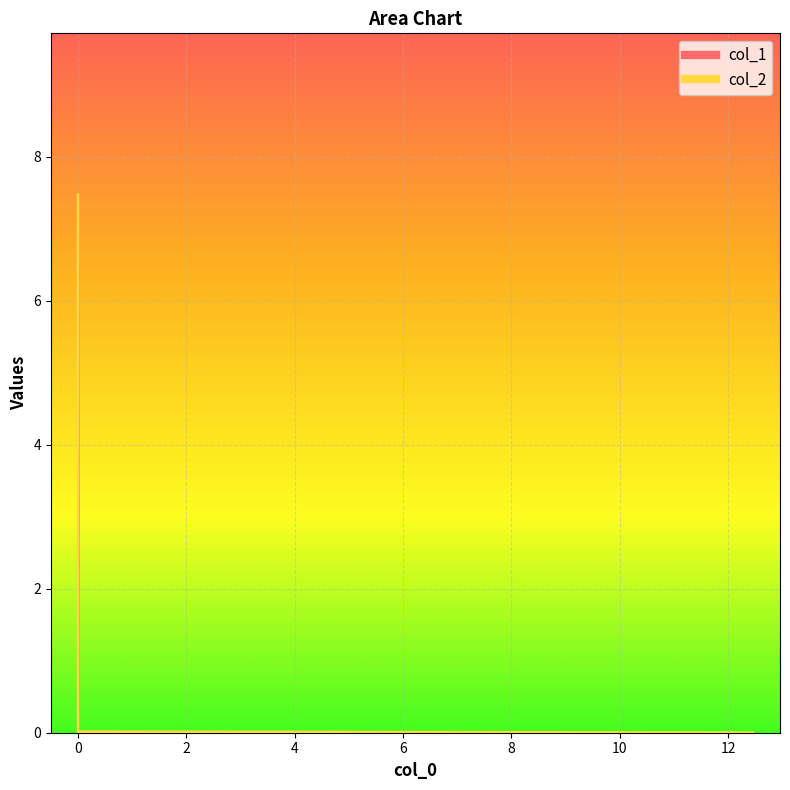

Reading right to left, list all the values displayed in this chart.

col_1: 0.0	7.5	0.0
col_2: 0.0	0.0	0.0